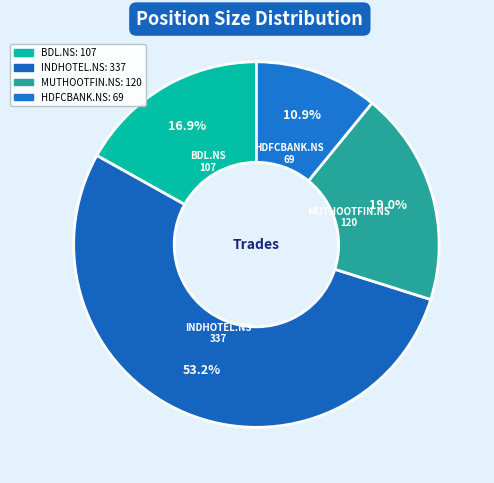

Count the number of slices in the pie.

4